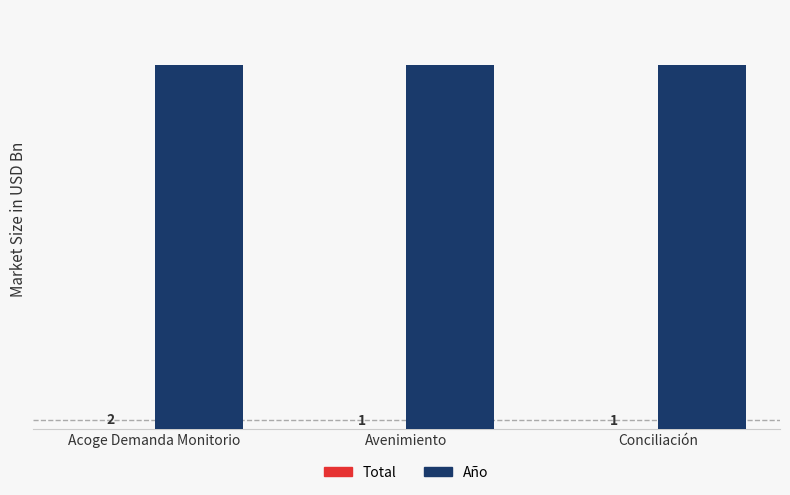

At which category is the sum across all series the highest?

Acoge Demanda Monitorio